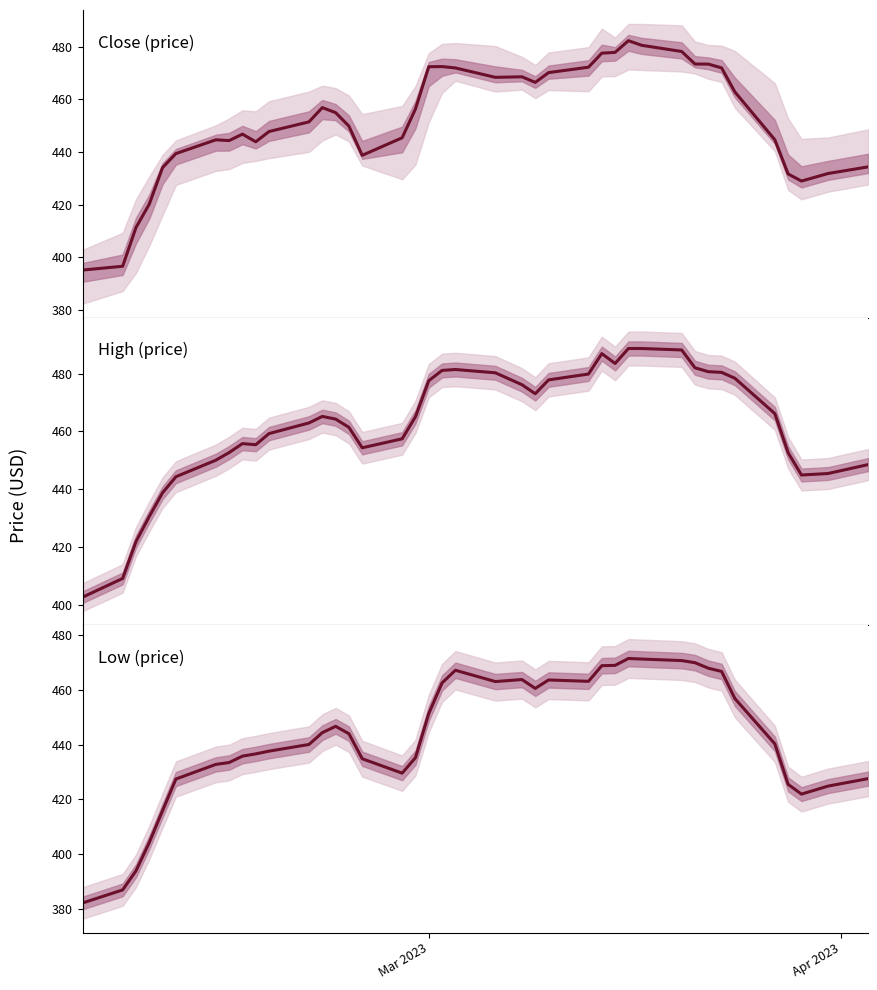

What is the highest value of the Close (price) series?

482.3